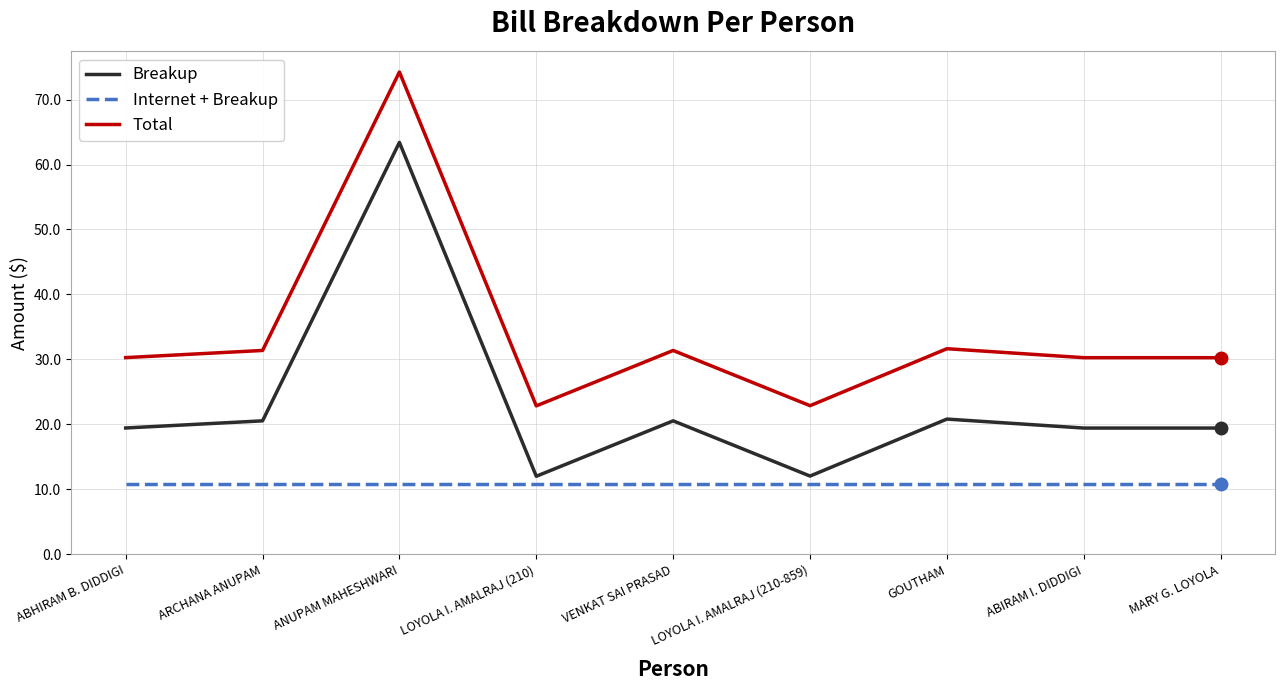

How many interior local peaks does the Total series have?

3